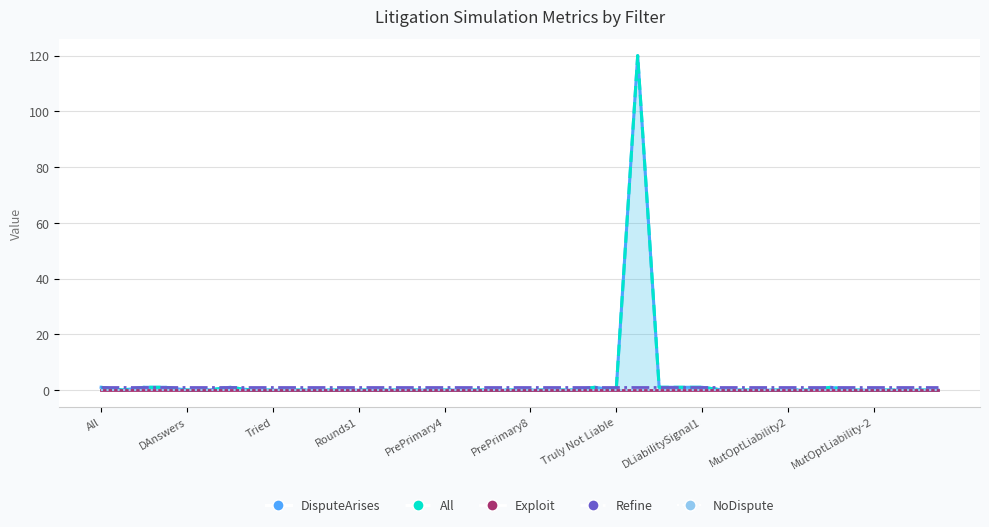

Between 11 and 34, which is larger?

34